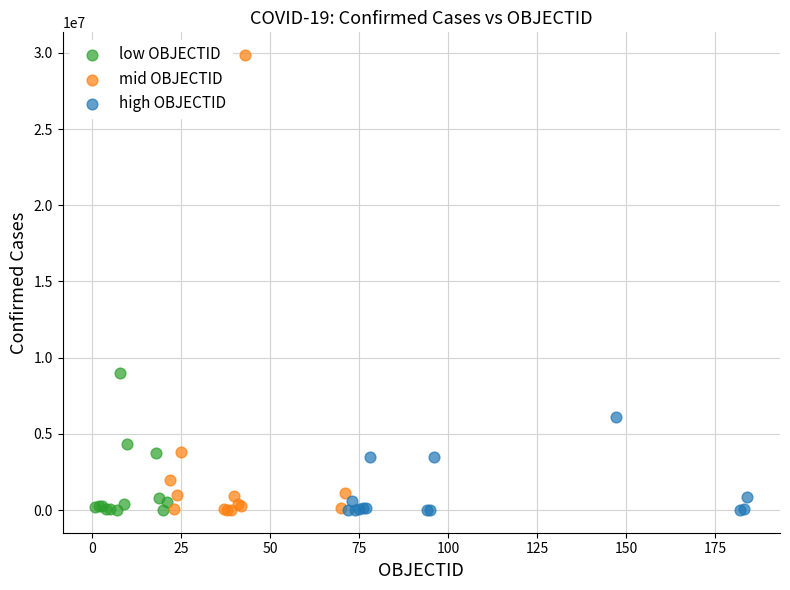

What are all the series names shown in the legend?

low OBJECTID, mid OBJECTID, high OBJECTID